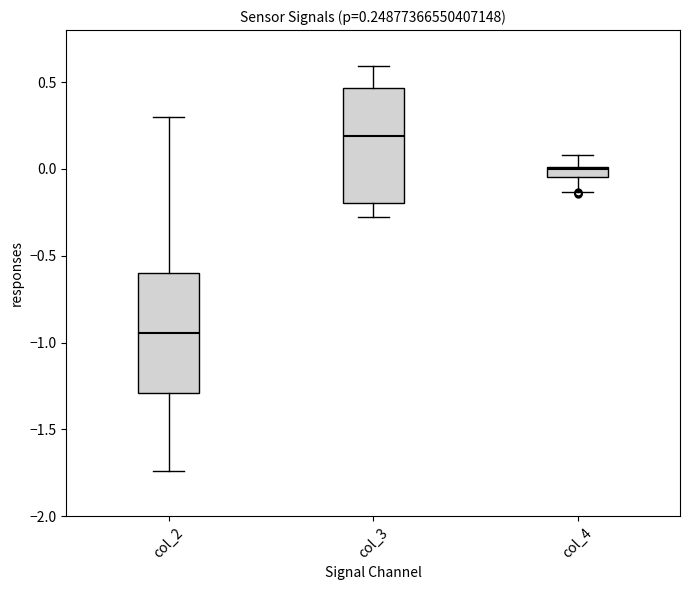

Which box has the highest median line?

col_3